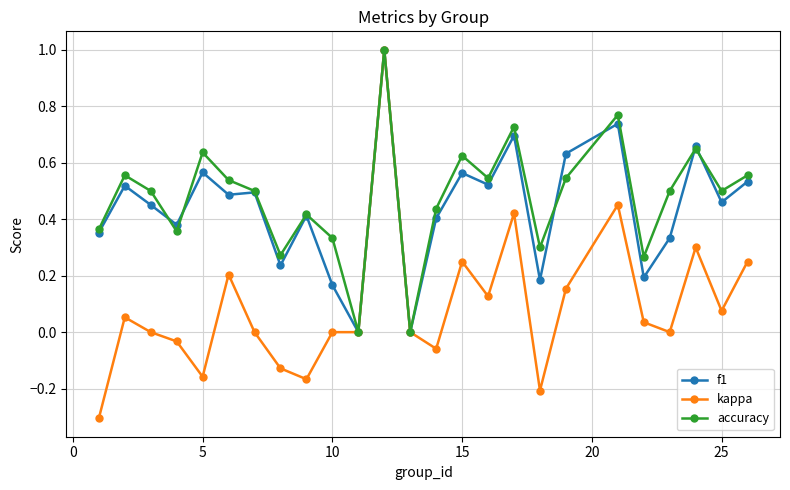

True or false: accuracy has more than 0 interior local peaks.

True